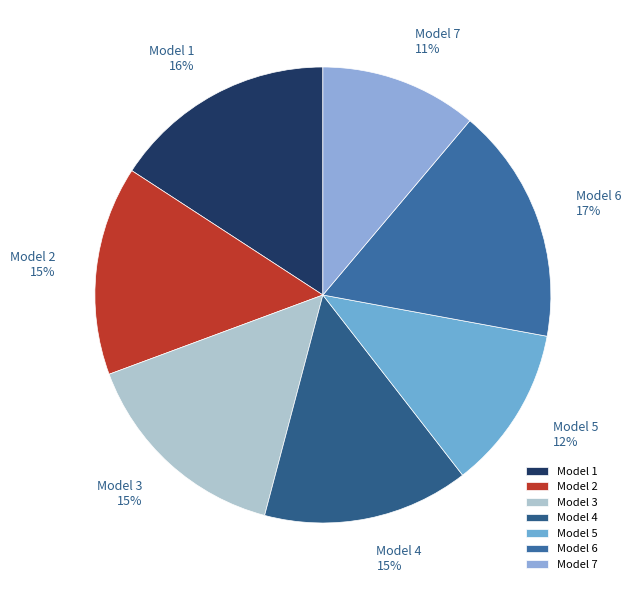

Which category has the biggest portion of the pie?

Model 6